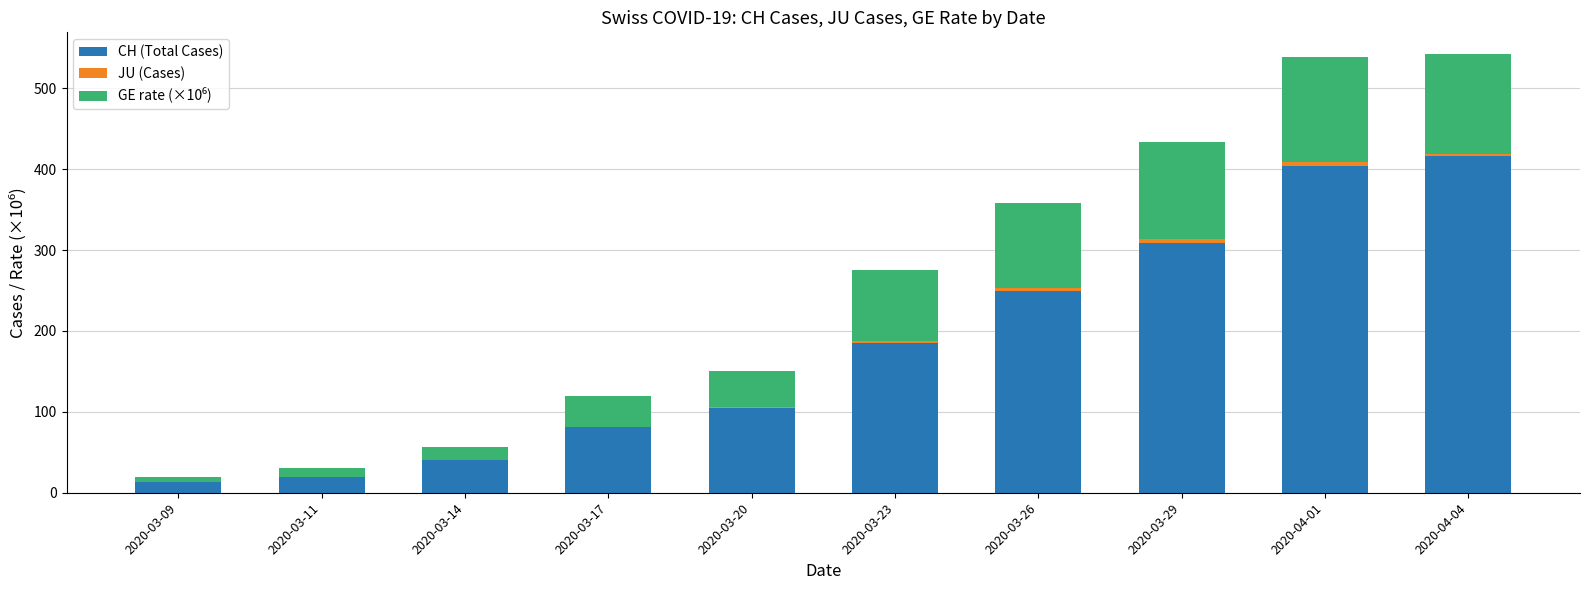

The value of CH (Total Cases) at 2020-04-04 is 416.0. True or false?

True